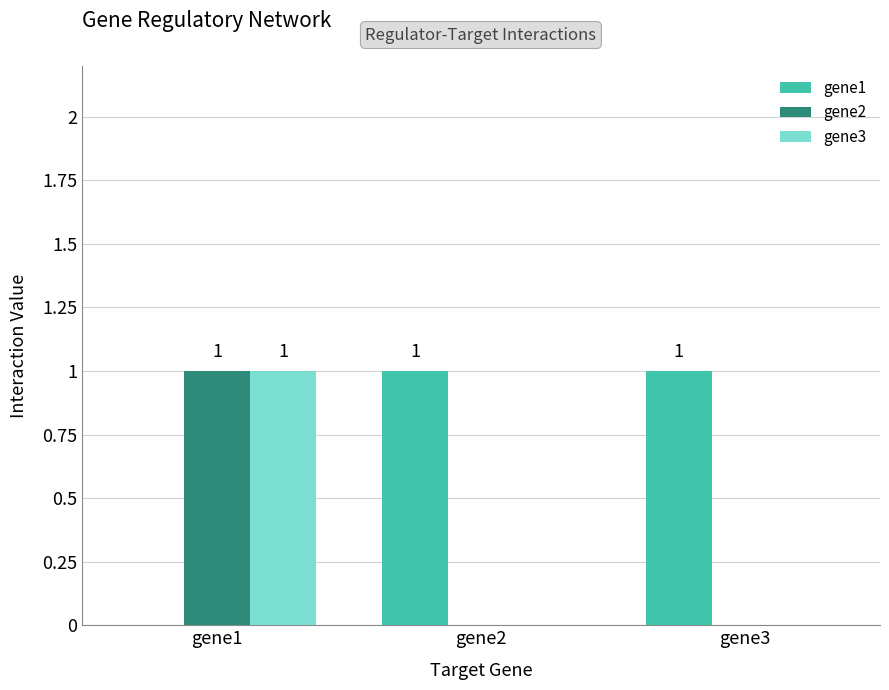

How many distinct data groups are displayed?

3